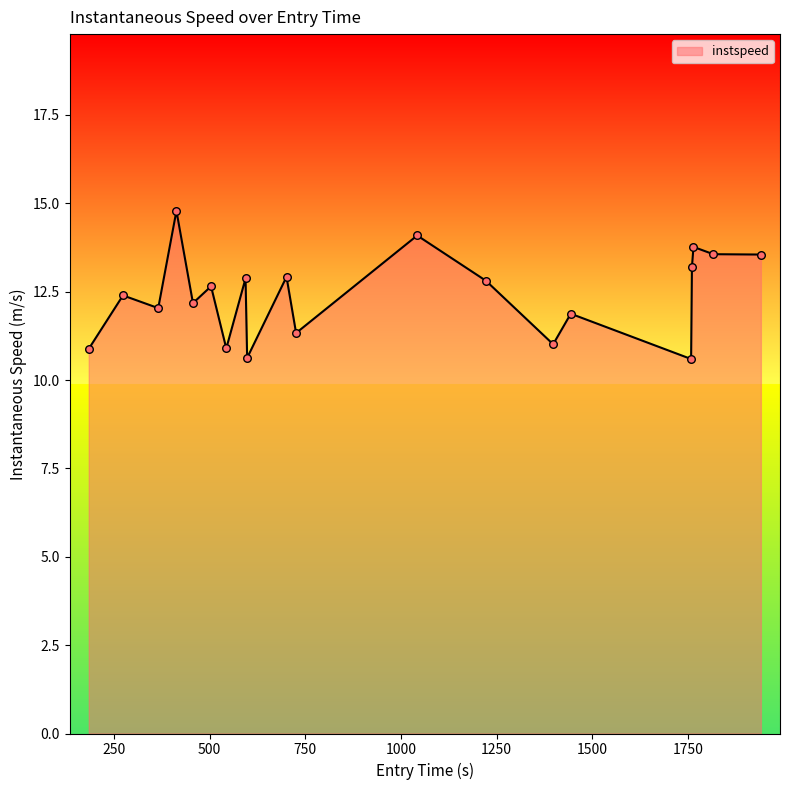

What is the smallest value displayed?

10.6